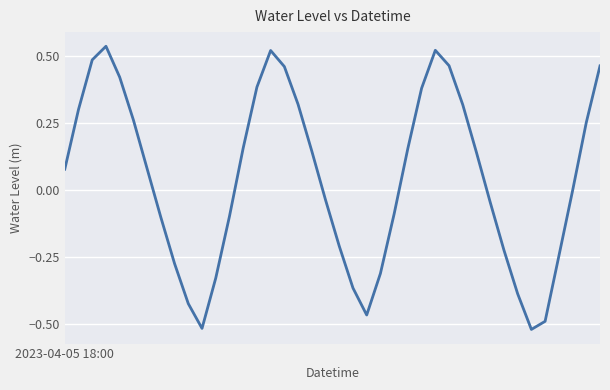

Is this an area chart (filled region under the line)?

No